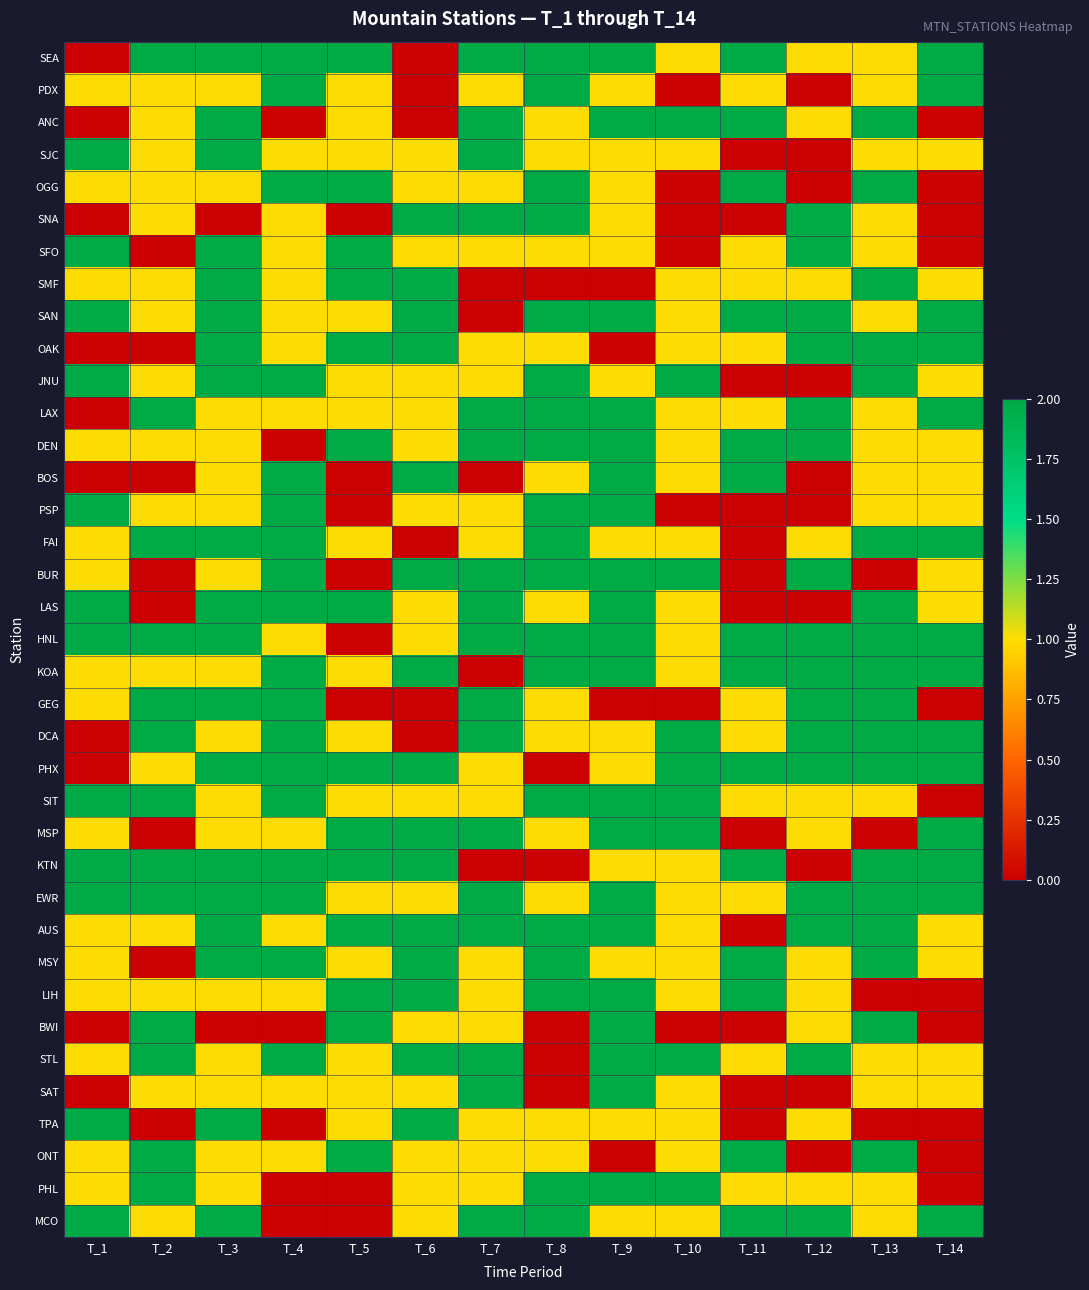

What is the spread (max minus min) of values at T_10?

2